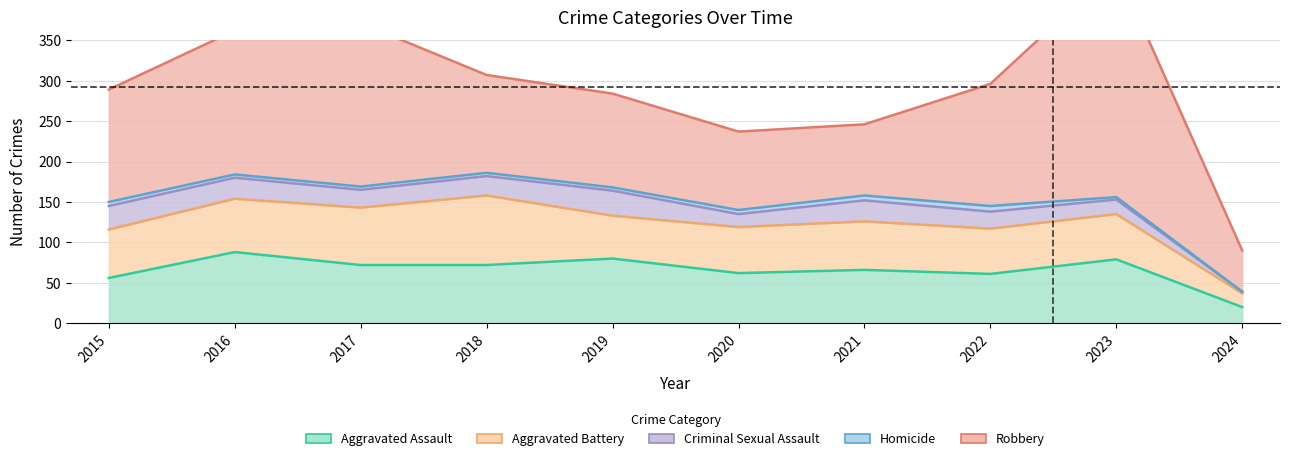

The Homicide series shows 1 at 2023. True or false?

False